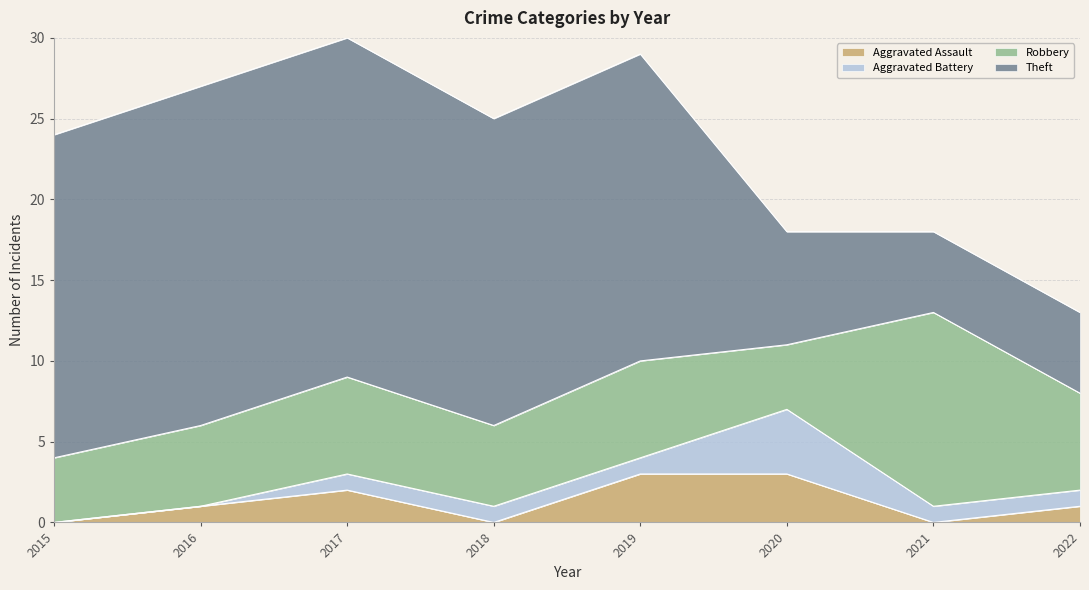

Where is Robbery nearest to the value 8?

2017